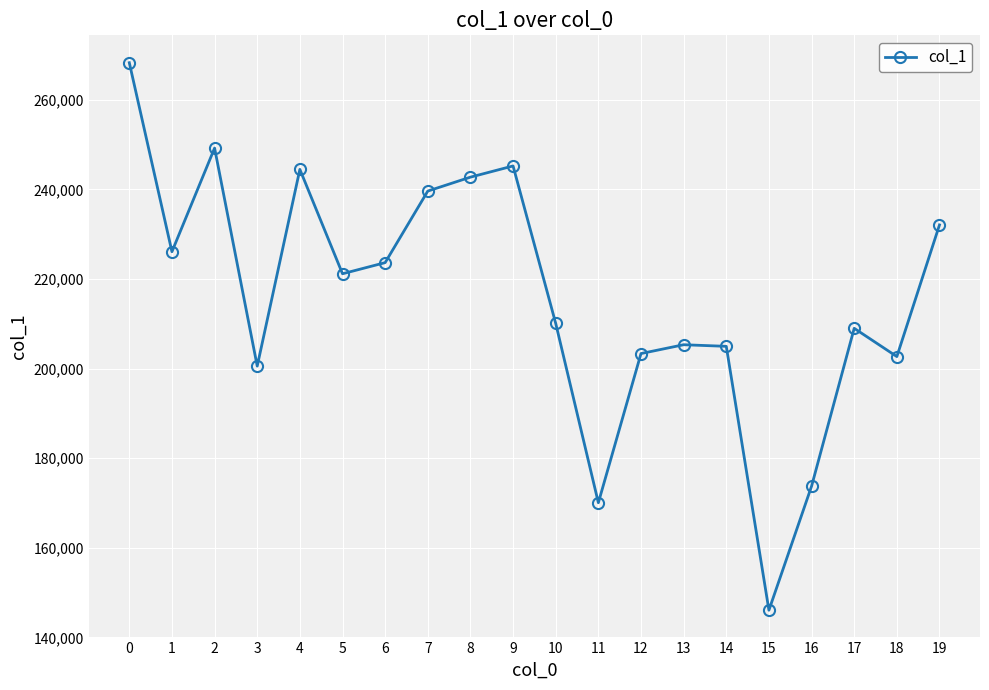

What is the change in value from 0 to 8?

-25550